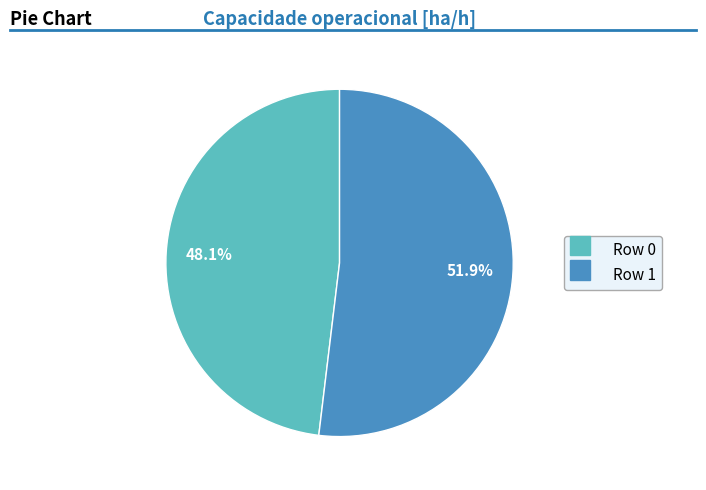

Rank the categories by value from highest to lowest.

Row 1, Row 0